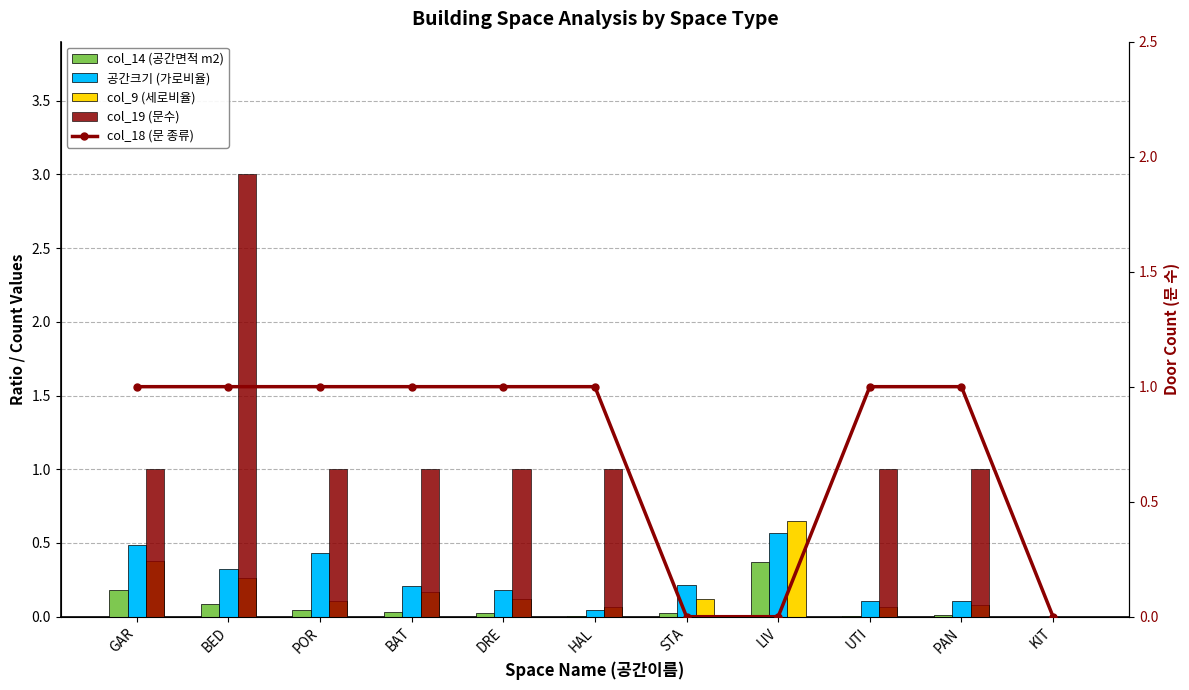

Are the bars grouped side by side (vs. stacked)?

Yes